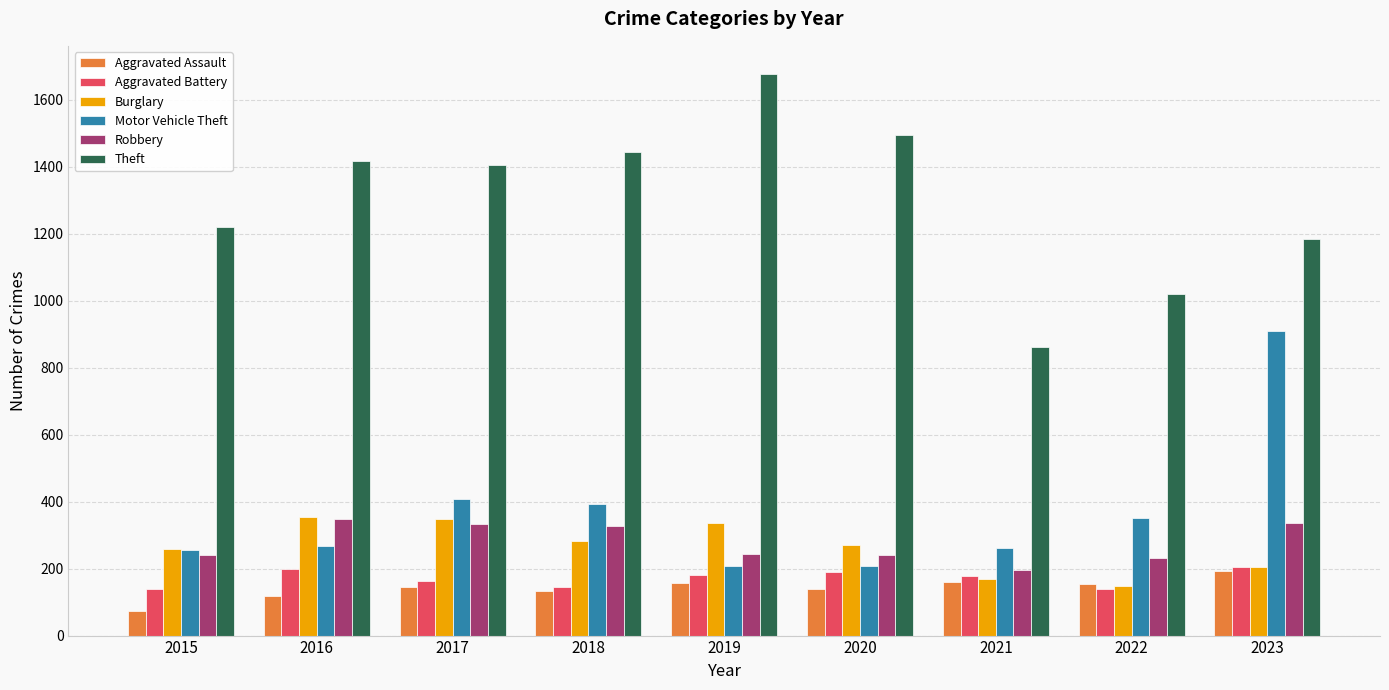

The value of Motor Vehicle Theft at 2016 is 267. True or false?

True